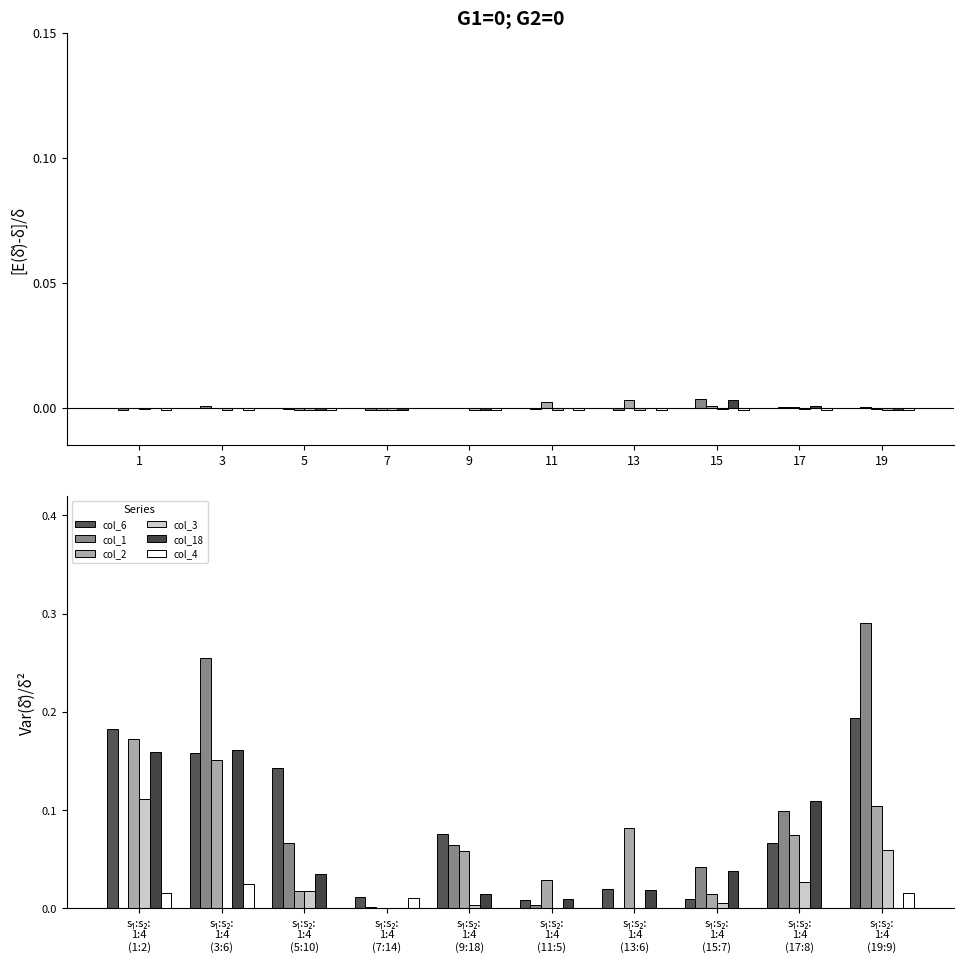

How many bars are there in total?

60